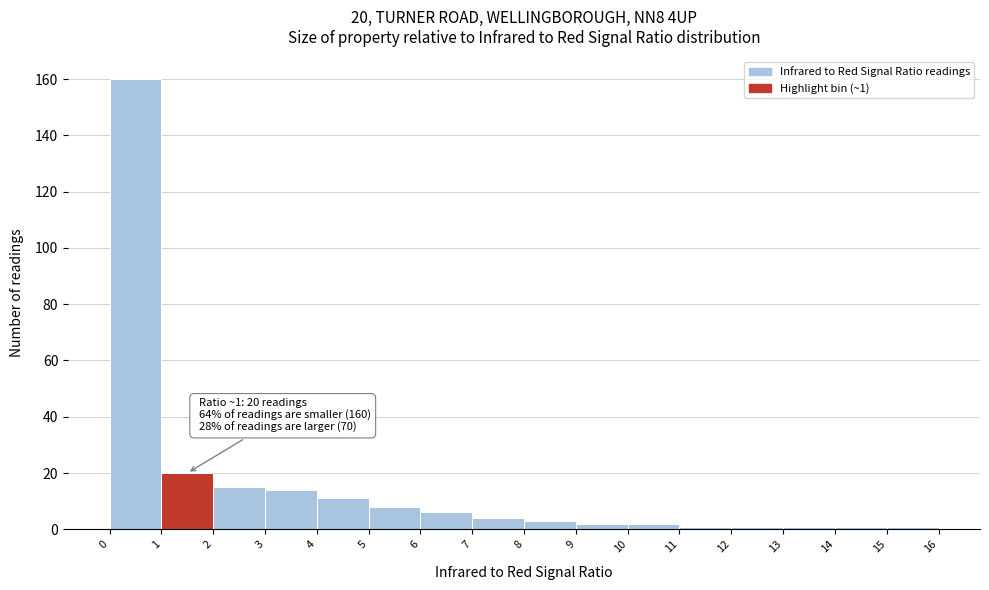

Over which range of the x-axis is the bar tallest?

0 to 1